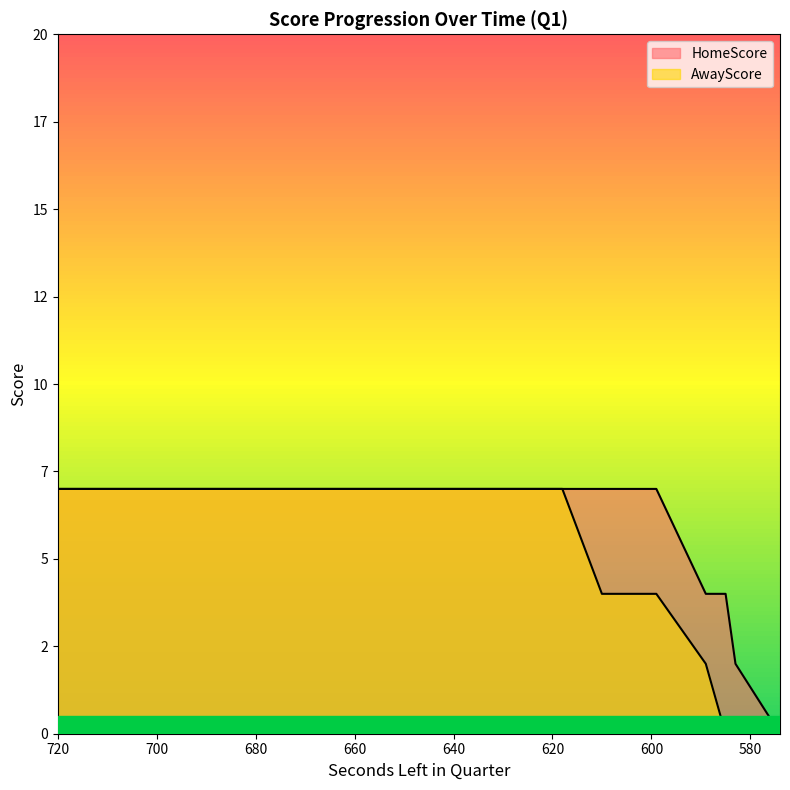

What value does the AwayScore series have at 643?

7